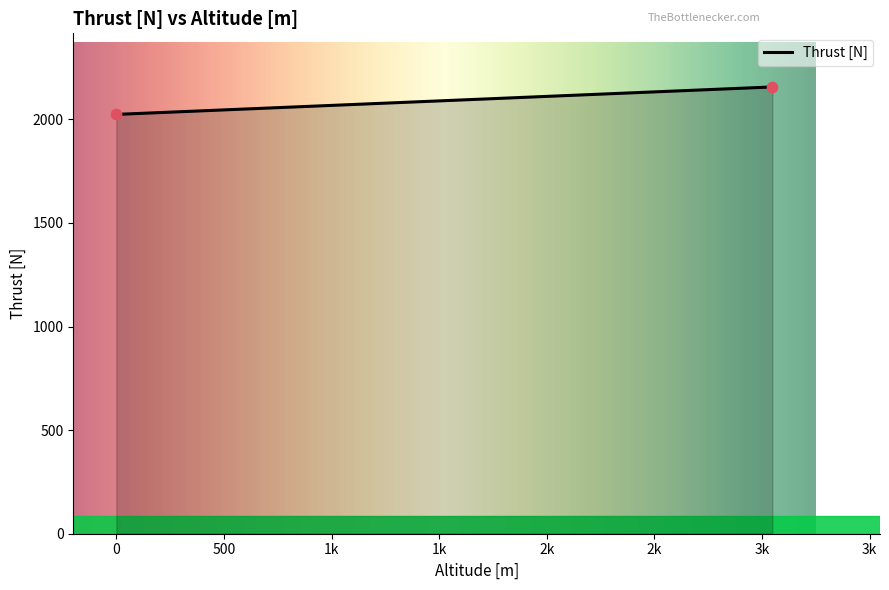

What is the range of X values (max minus min)?

3048.0